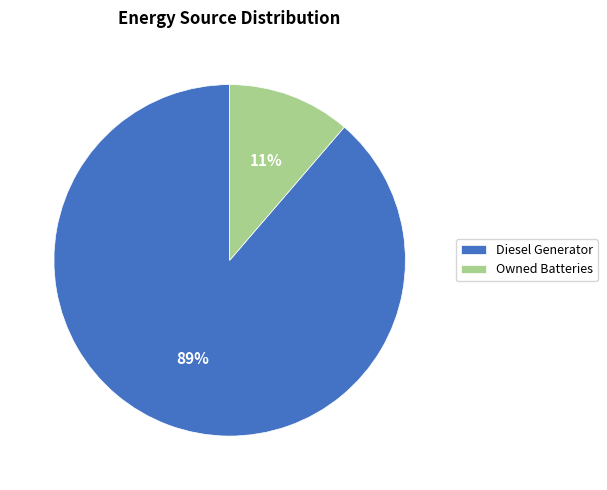

Is the sum of Owned Batteries and Diesel Generator greater than half?

Yes